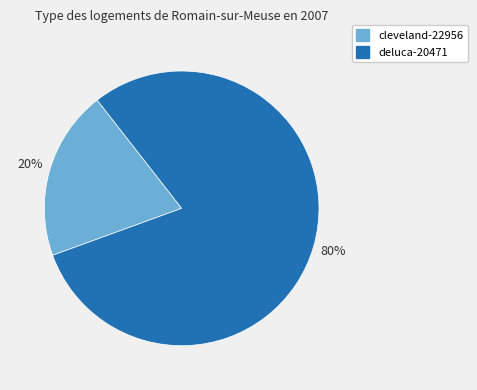

Which has a higher value, cleveland-22956 or deluca-20471?

deluca-20471